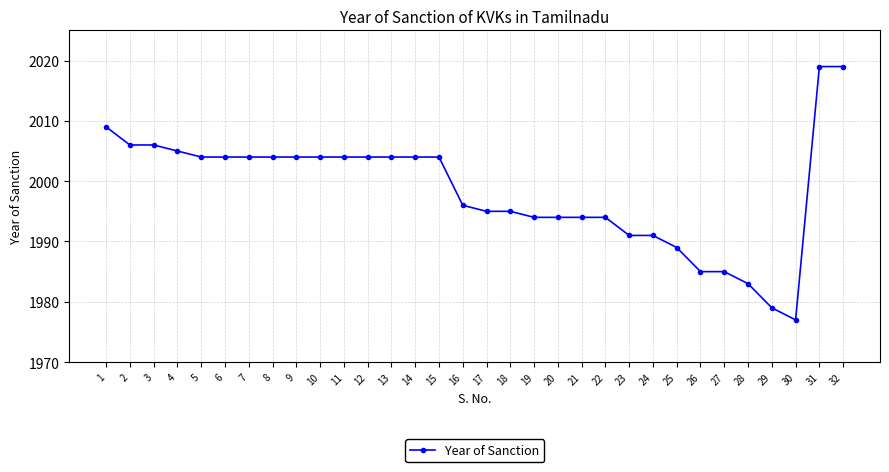

What is the value of the 28th point from the left?

1983